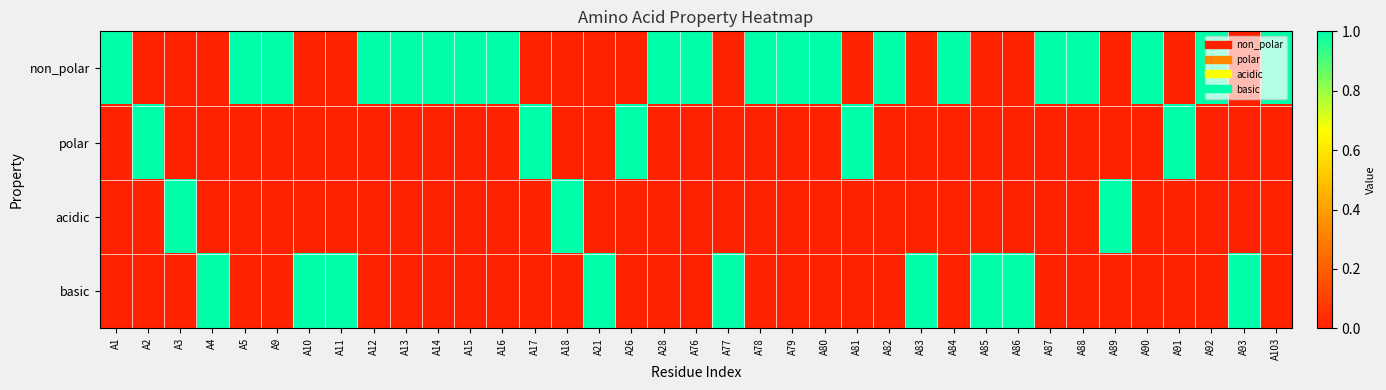

Reading left to right, transcribe all the data shown in this chart.

non_polar: A1=1	A2=0	A3=0	A4=0	A5=1	A9=1	A10=0	A11=0	A12=1	A13=1	A14=1	A15=1	A16=1	A17=0	A18=0	A21=0	A26=0	A28=1	A76=1	A77=0	A78=1	A79=1	A80=1	A81=0	A82=1	A83=0	A84=1	A85=0	A86=0	A87=1	A88=1	A89=0	A90=1	A91=0	A92=1	A93=0	A103=1
polar: A1=0	A2=1	A3=0	A4=0	A5=0	A9=0	A10=0	A11=0	A12=0	A13=0	A14=0	A15=0	A16=0	A17=1	A18=0	A21=0	A26=1	A28=0	A76=0	A77=0	A78=0	A79=0	A80=0	A81=1	A82=0	A83=0	A84=0	A85=0	A86=0	A87=0	A88=0	A89=0	A90=0	A91=1	A92=0	A93=0	A103=0
acidic: A1=0	A2=0	A3=1	A4=0	A5=0	A9=0	A10=0	A11=0	A12=0	A13=0	A14=0	A15=0	A16=0	A17=0	A18=1	A21=0	A26=0	A28=0	A76=0	A77=0	A78=0	A79=0	A80=0	A81=0	A82=0	A83=0	A84=0	A85=0	A86=0	A87=0	A88=0	A89=1	A90=0	A91=0	A92=0	A93=0	A103=0
basic: A1=0	A2=0	A3=0	A4=1	A5=0	A9=0	A10=1	A11=1	A12=0	A13=0	A14=0	A15=0	A16=0	A17=0	A18=0	A21=1	A26=0	A28=0	A76=0	A77=1	A78=0	A79=0	A80=0	A81=0	A82=0	A83=1	A84=0	A85=1	A86=1	A87=0	A88=0	A89=0	A90=0	A91=0	A92=0	A93=1	A103=0